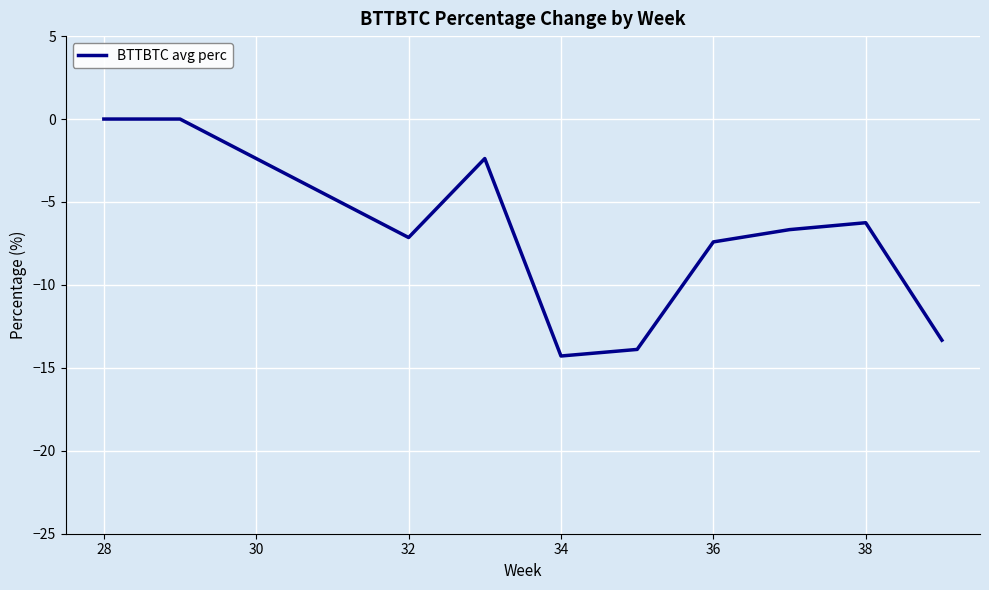

What is the sum of all values?

-71.4